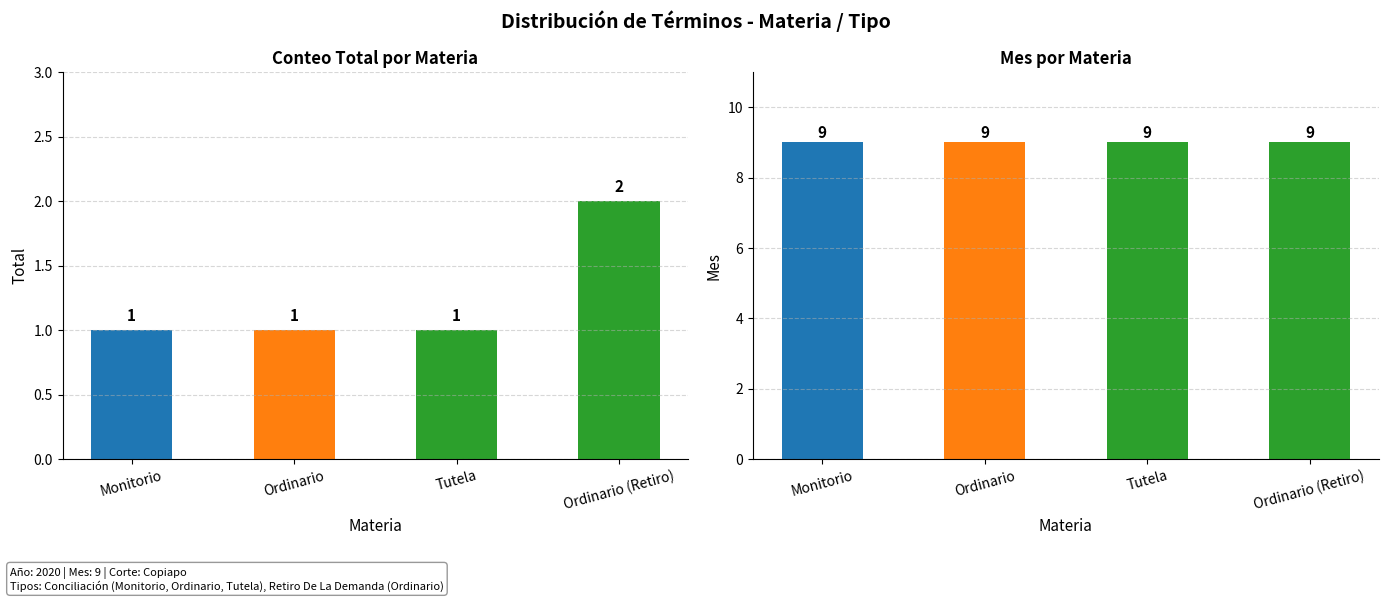

What is the value of the Mes bar at the 3rd from the left?

9